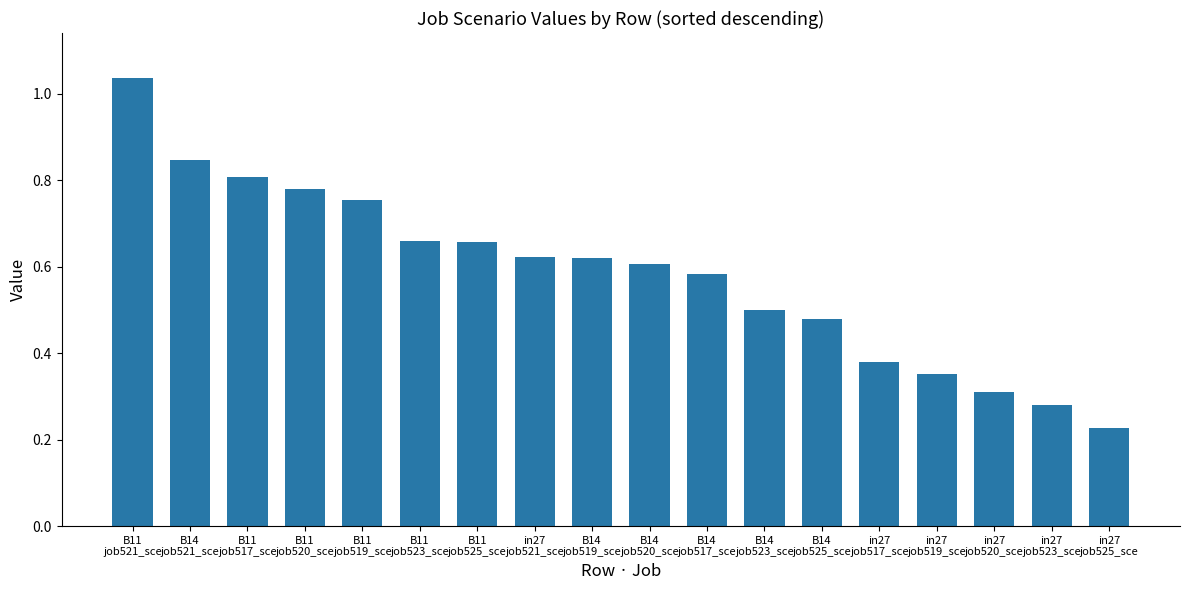

What is the sum of all values?

10.5